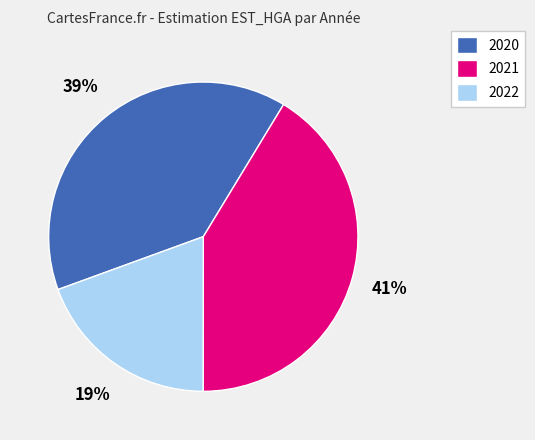

Which category has the biggest portion of the pie?

2021